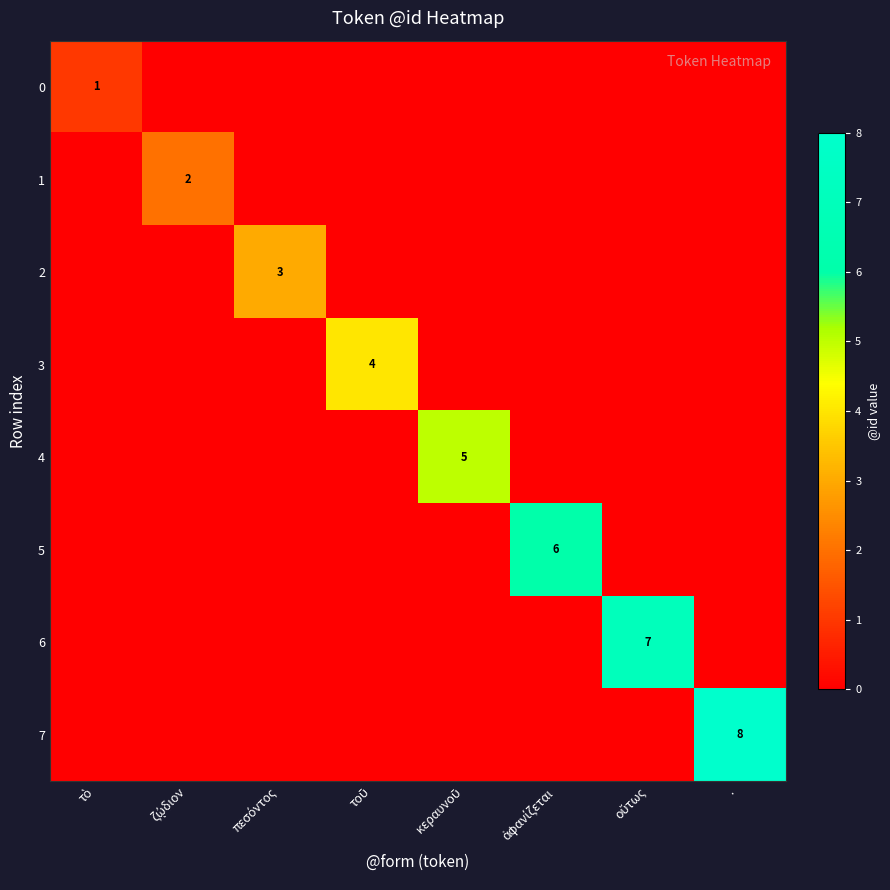

What is the average value of the 6 series?

1